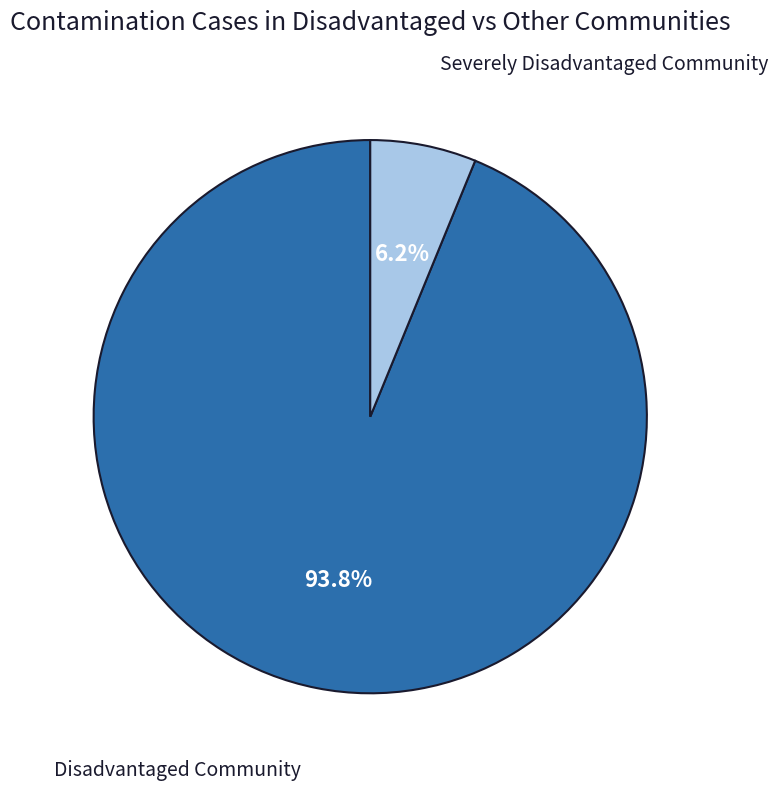

Does any single category account for the majority?

Yes